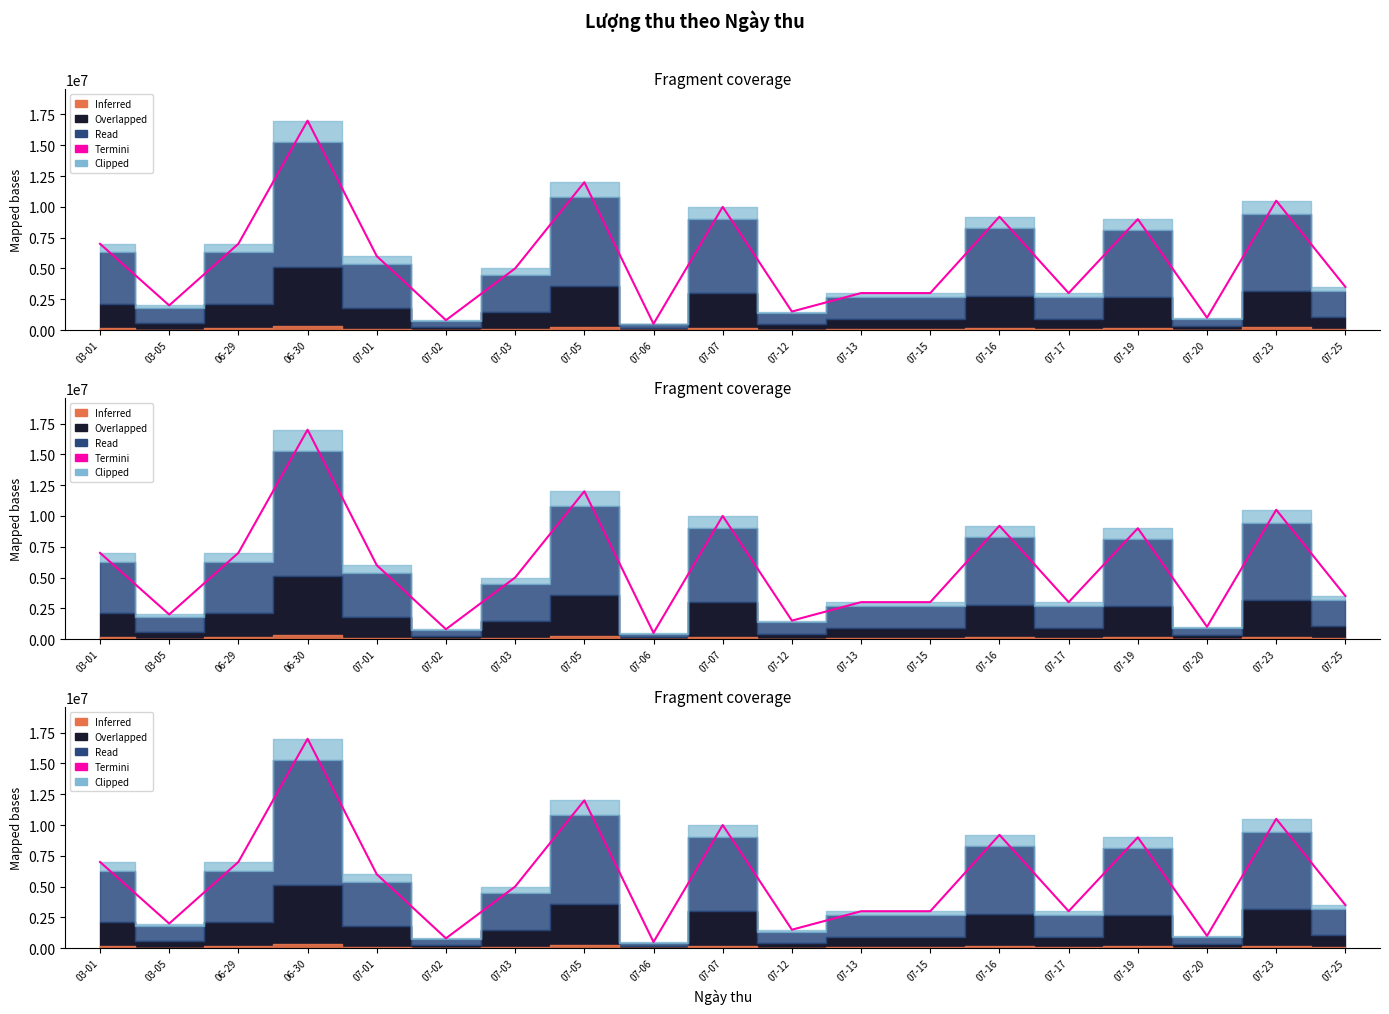

What is the minimum value shown in the chart?

500000